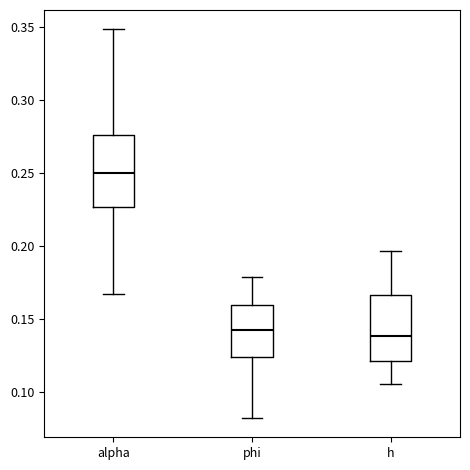

Reading left to right, read every box against the y-axis: the position of its median line, the range the box covers, and the ends of its whiskers. The values are not printed on the chart, so give them approximately, as read against the axis.

alpha: median 0.250, box 0.225 to 0.275, whiskers 0.165 to 0.350
phi: median 0.140, box 0.125 to 0.160, whiskers 0.080 to 0.180
h: median 0.140, box 0.120 to 0.165, whiskers 0.105 to 0.195